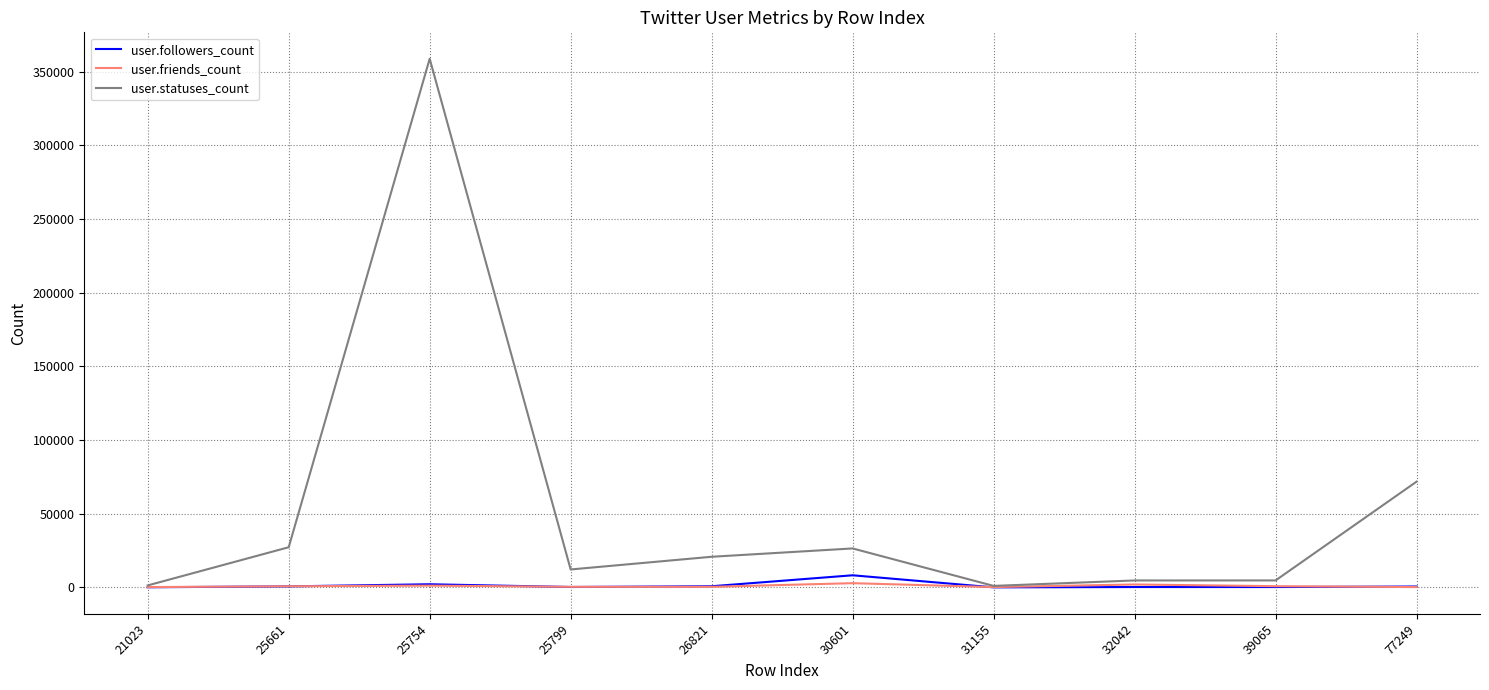

In user.statuses_count, how many points are higher than both neighbors (excluding endpoints)?

2